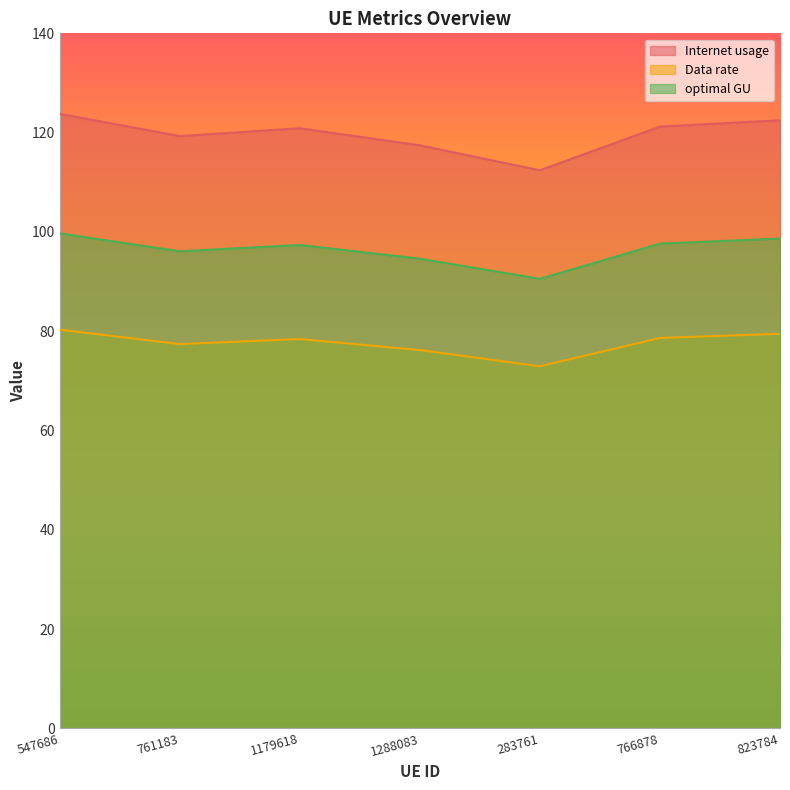

What is the greatest value displayed?

123.8